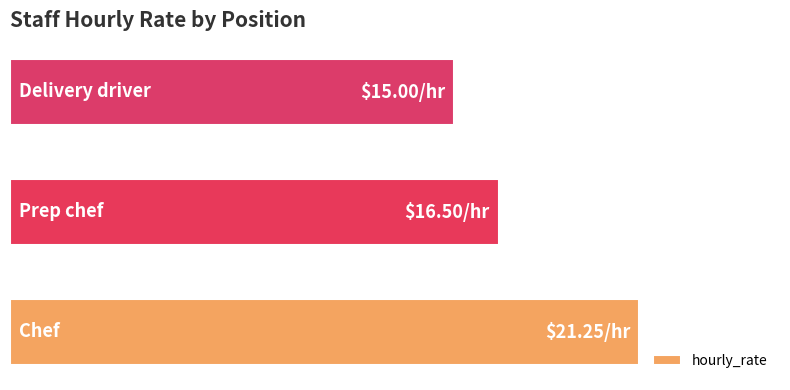

Are the bars horizontal?

Yes